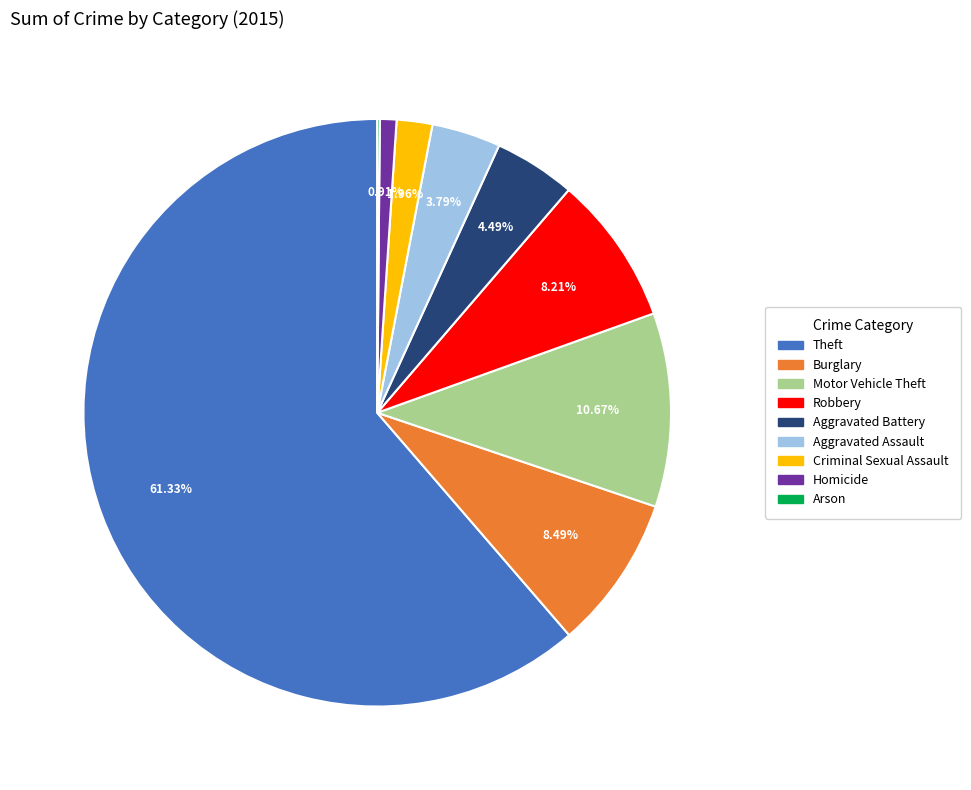

What is the largest slice in the pie chart?

Theft